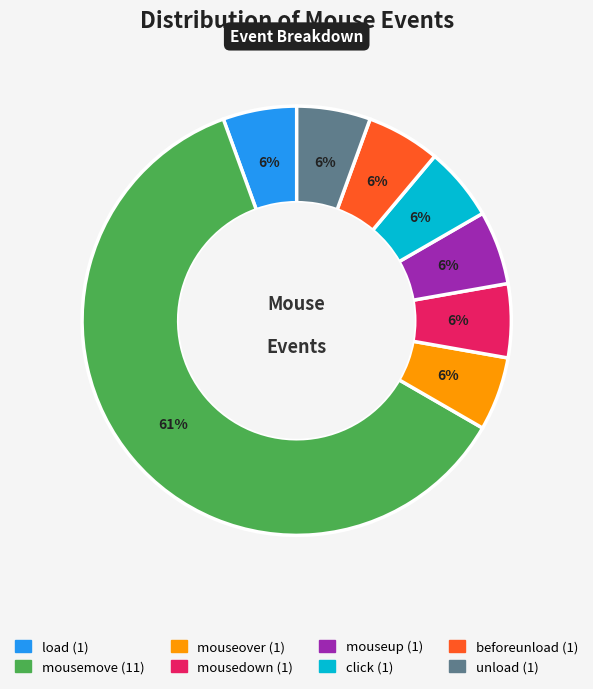

Combined, do mousemove and mouseover account for over 50%?

Yes